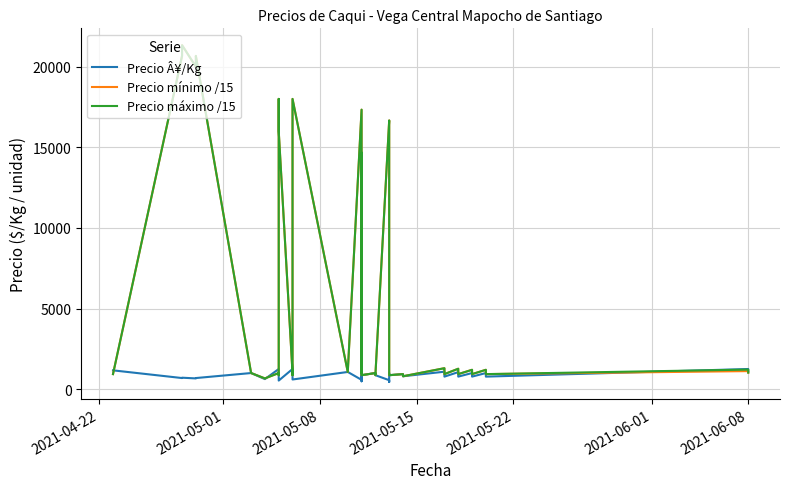

What is the minimum value for Precio máximo /15?

666.7